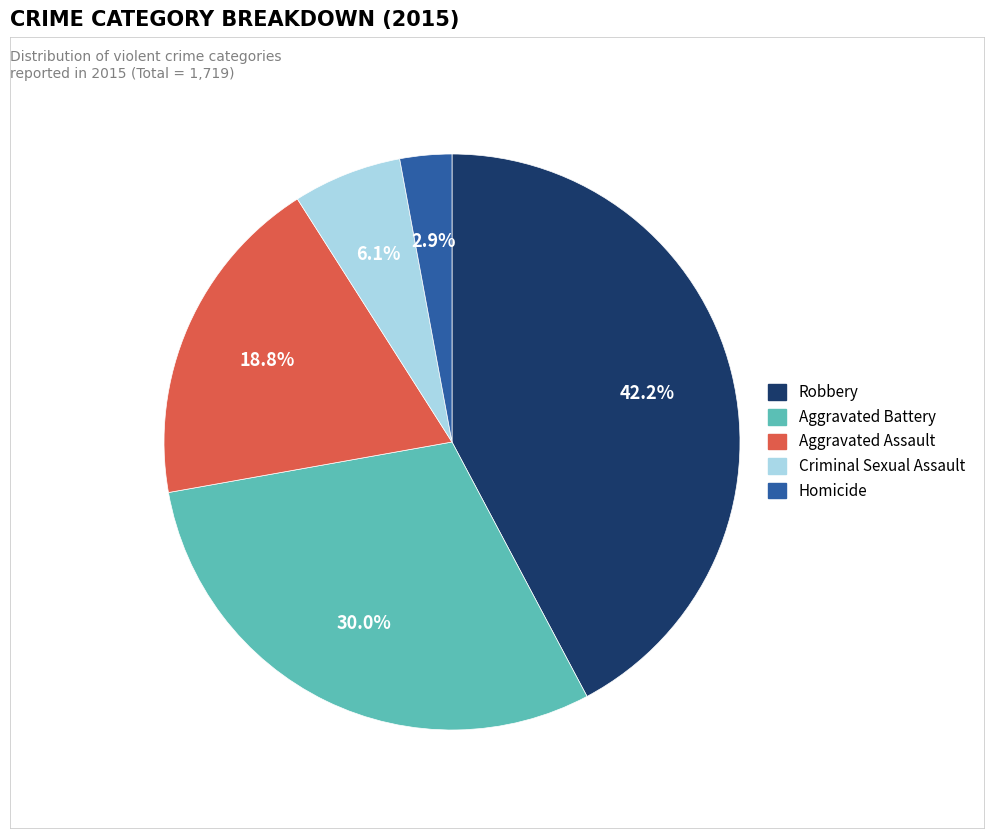

Approximately how many times larger is the value at Robbery compared to Aggravated Battery?

1.4